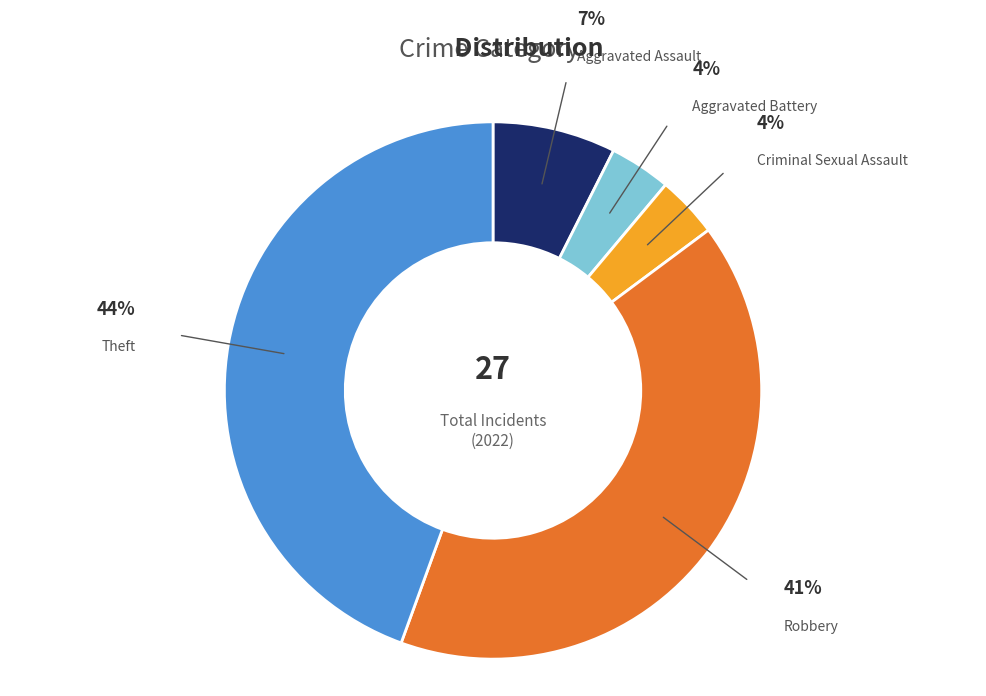

To the nearest percent, what is the average slice percentage?

20%